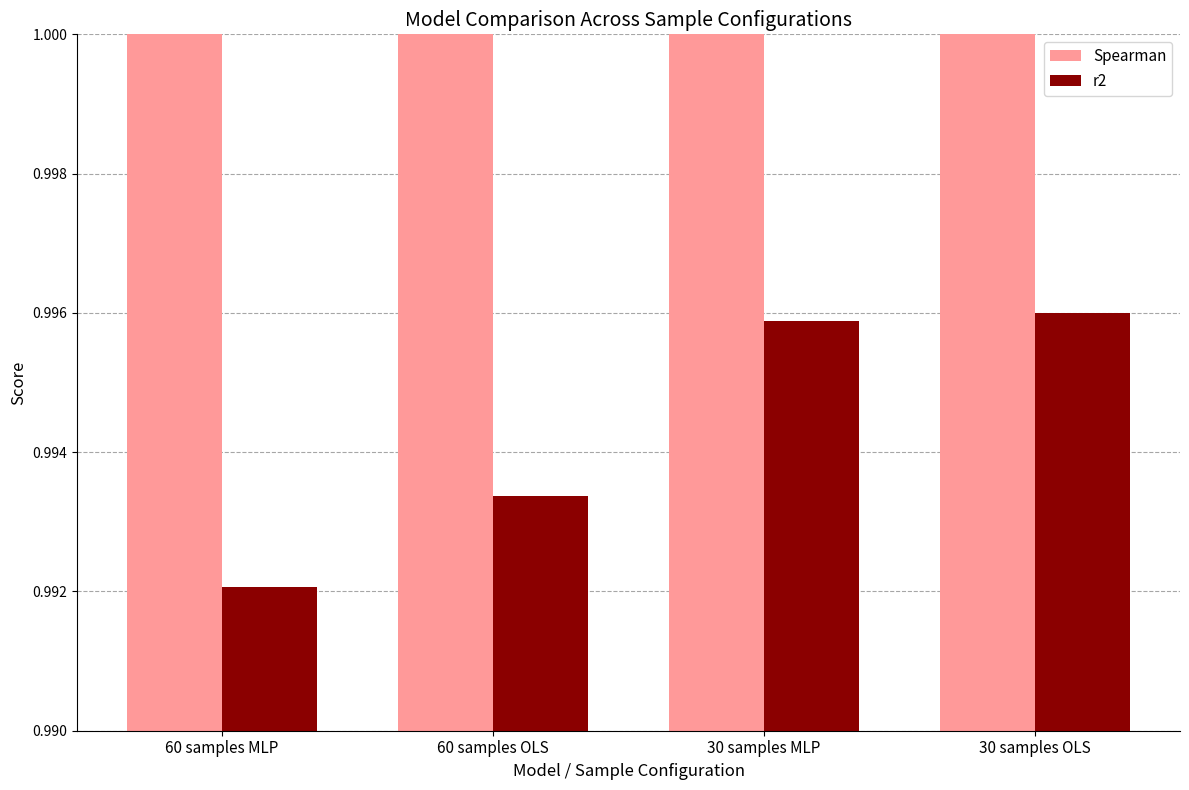

What is the label of the 2nd bar from the left?

60 samples OLS